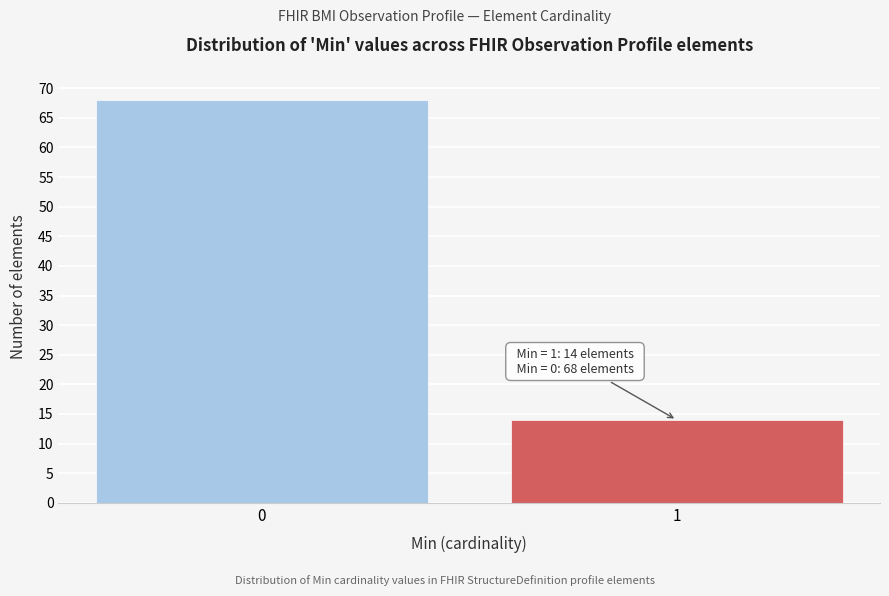

Reading left to right, what are all the values shown in this chart?

0=68	1=14